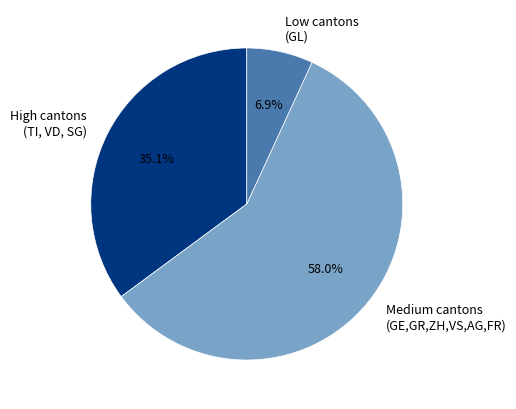

Is there any slice that represents more than half of the pie?

Yes